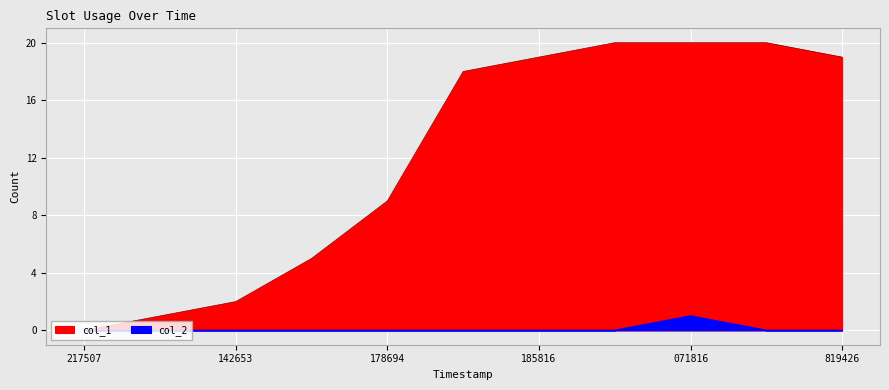

How many positive values does the col_2 series have?

1